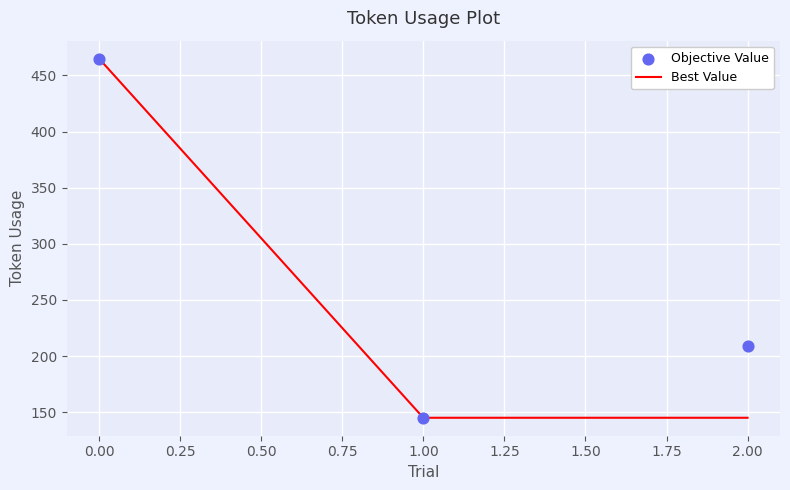

True or false: Best Value has a value of 152 at 0.00.

False